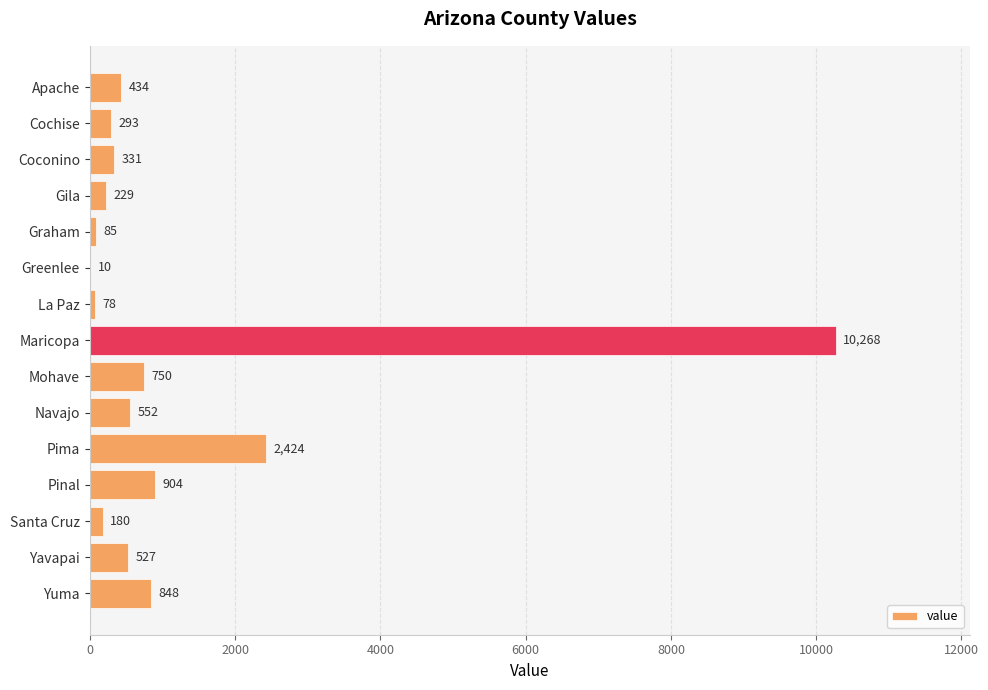

What is the sum of all values?

17913